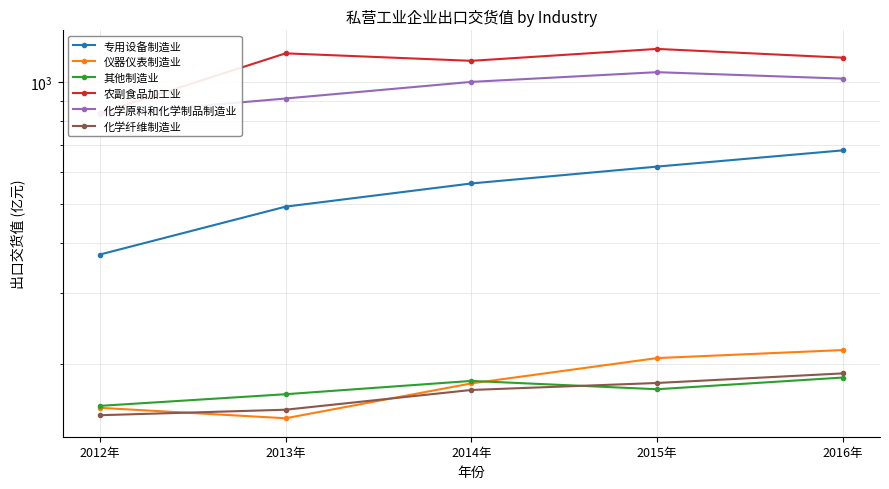

After their last crossing, which series has the higher values: 其他制造业 or 仪器仪表制造业?

仪器仪表制造业